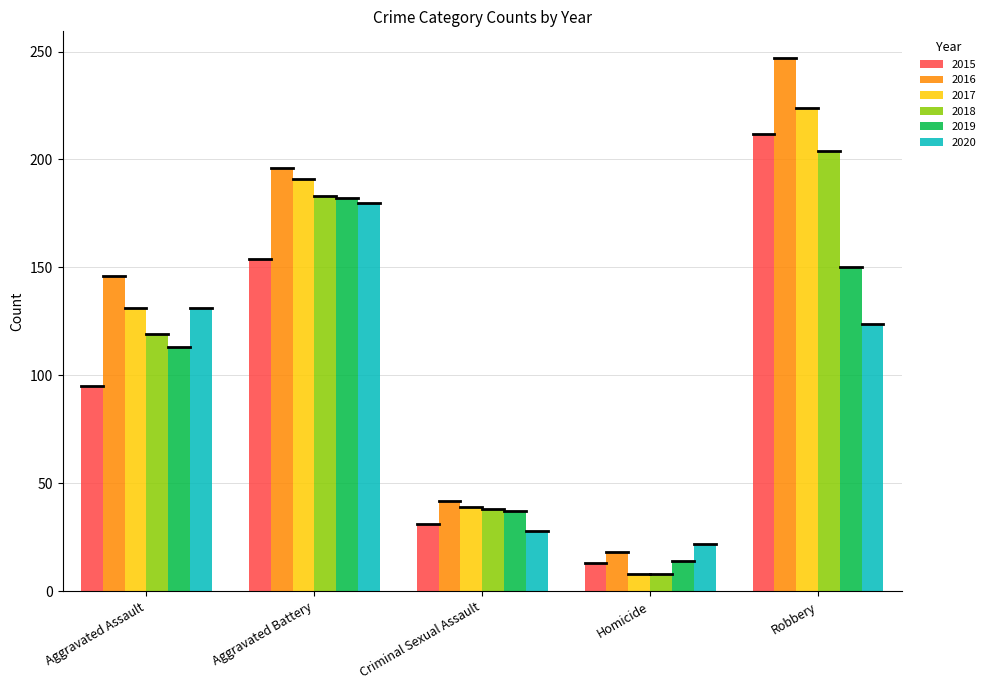

What is the sum of the 2018 values at Homicide and Criminal Sexual Assault?

46